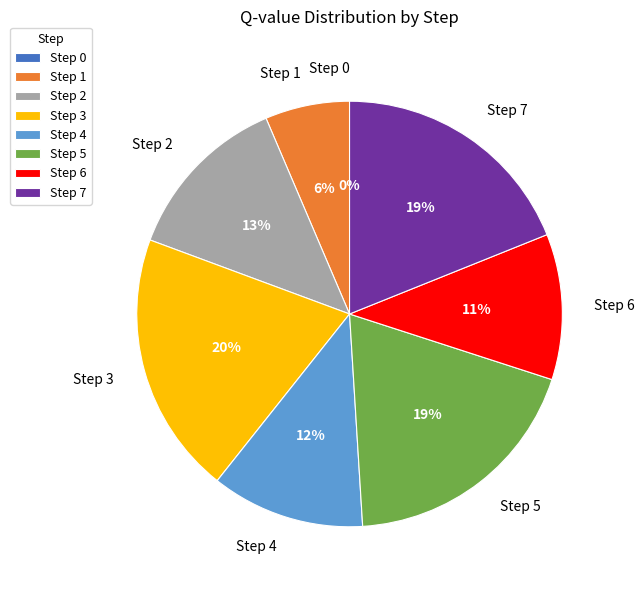

To the nearest percent, what is the average slice percentage?

12%